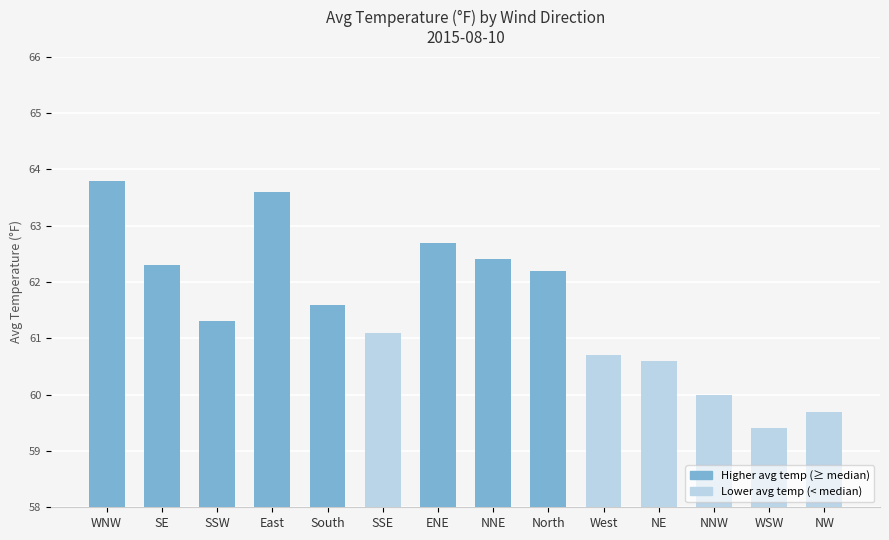

Are the bars horizontal?

No